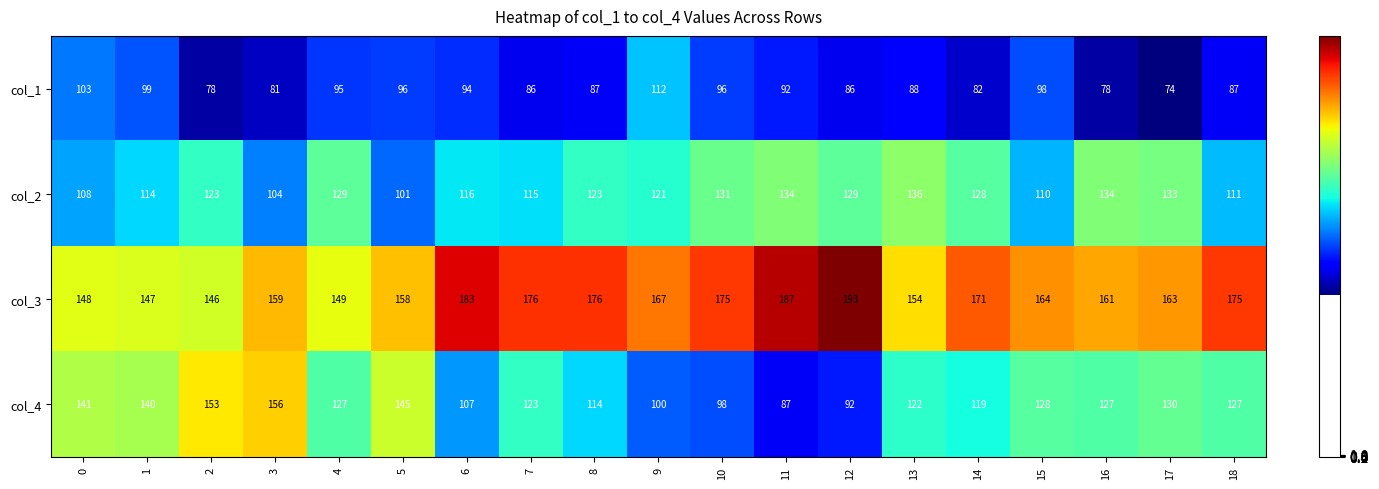

Count the number of categories in the chart.

19